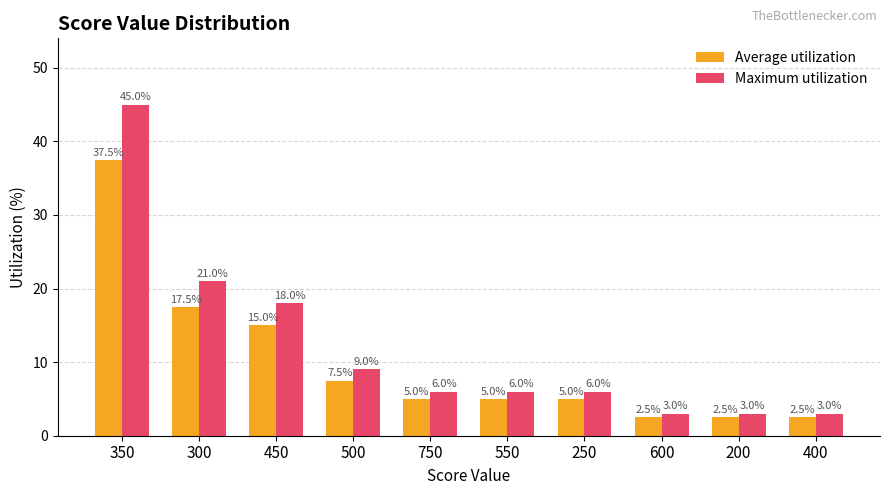

Is the value of Average utilization at 400 greater than the value of Maximum utilization at 600?

No